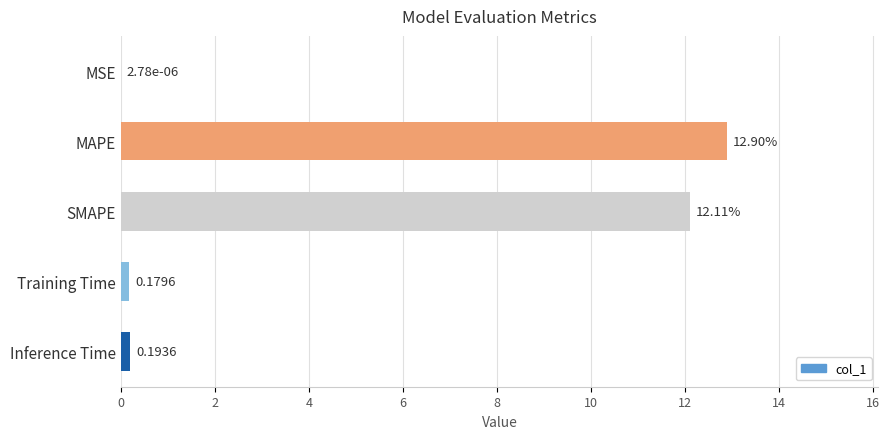

Which label corresponds to the largest value in the chart?

MAPE